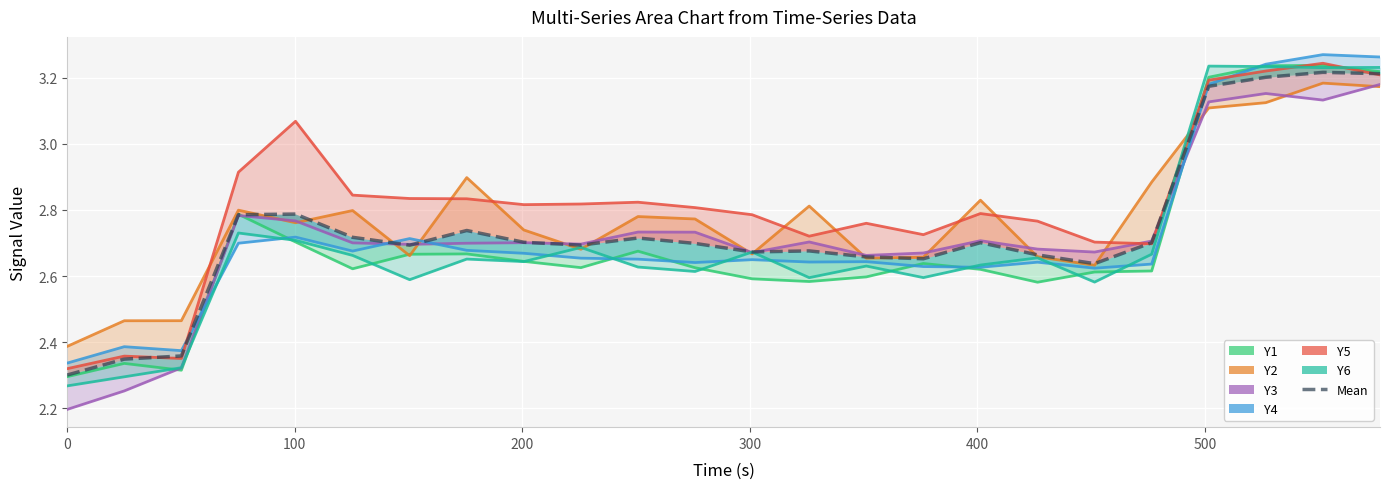

What are all the series names shown in the legend?

Y1, Y2, Y3, Y4, Y5, Y6